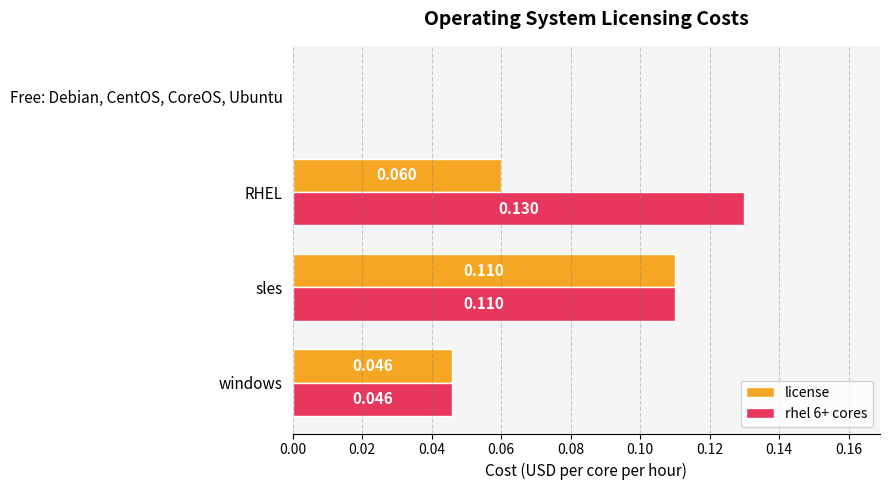

At which category is the sum across all series the highest?

sles